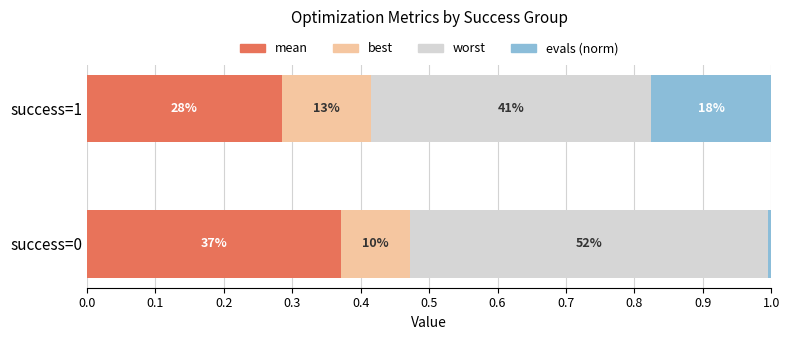

What are all the series names shown in the legend?

mean, best, worst, evals (norm)